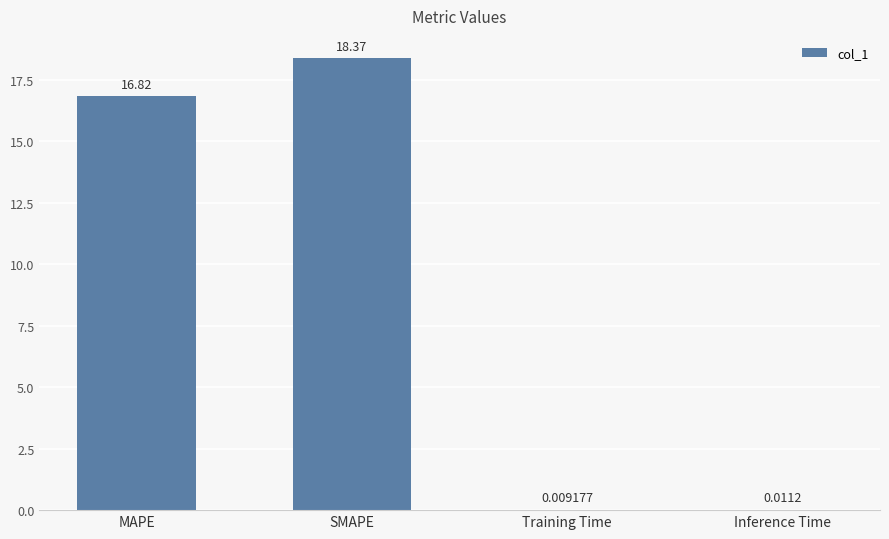

What is the sum of all values?

35.2